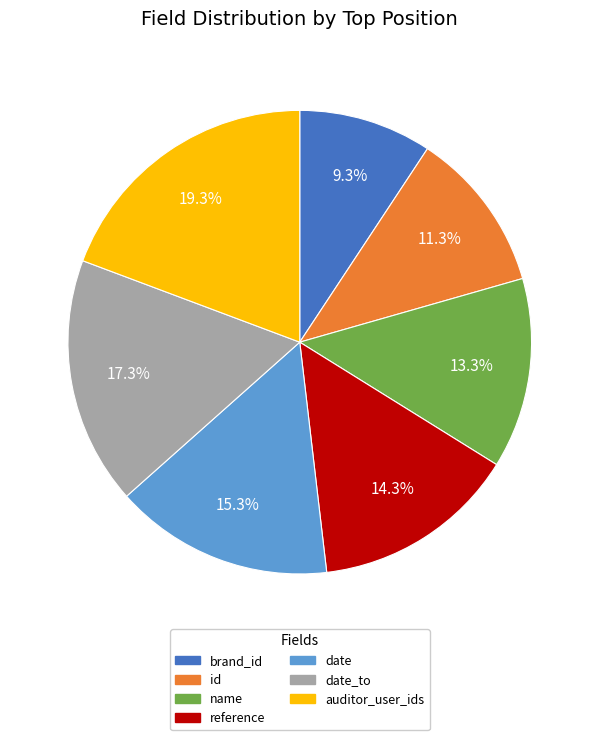

Rank the categories by value from lowest to highest.

brand_id, id, name, reference, date, date_to, auditor_user_ids